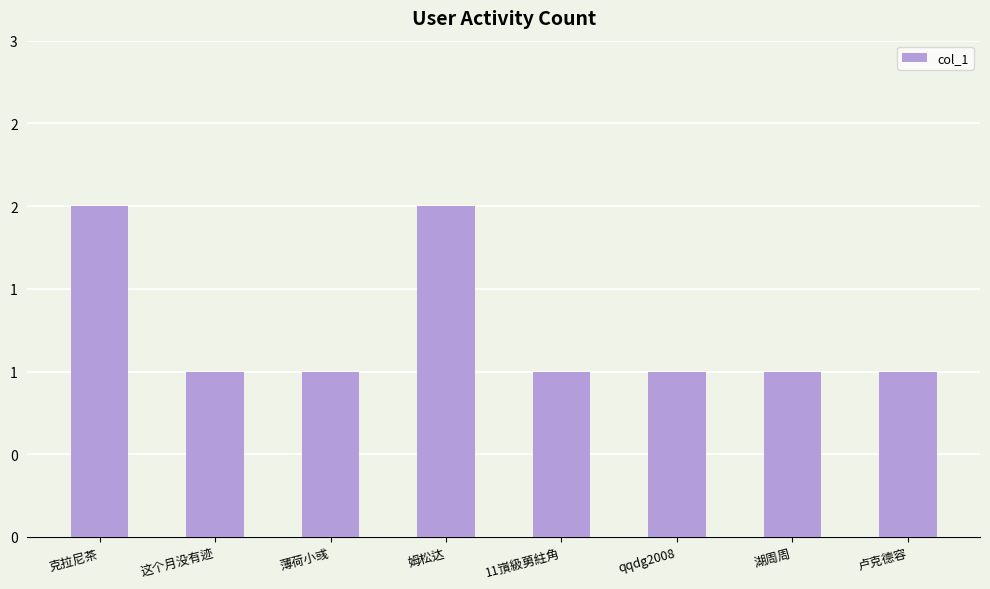

Are the bars horizontal?

No